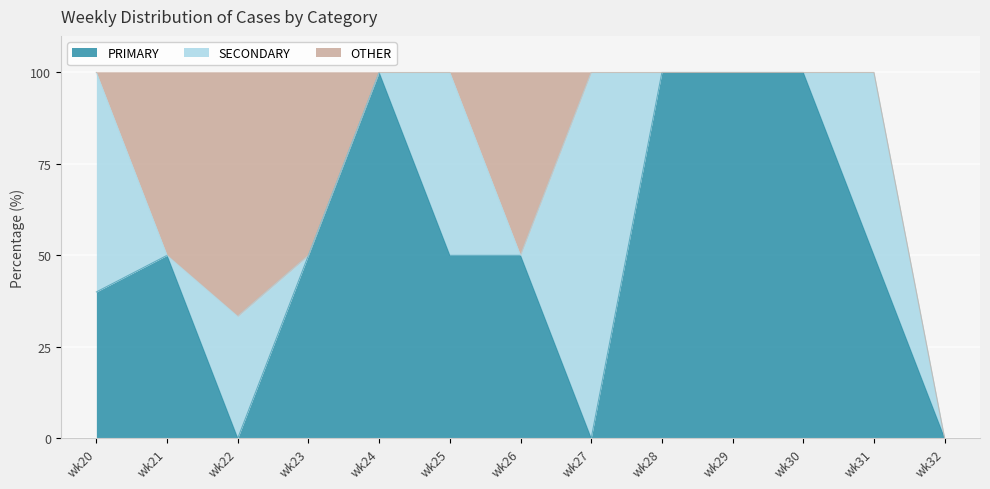

At which label does PRIMARY reach its peak?

wk24